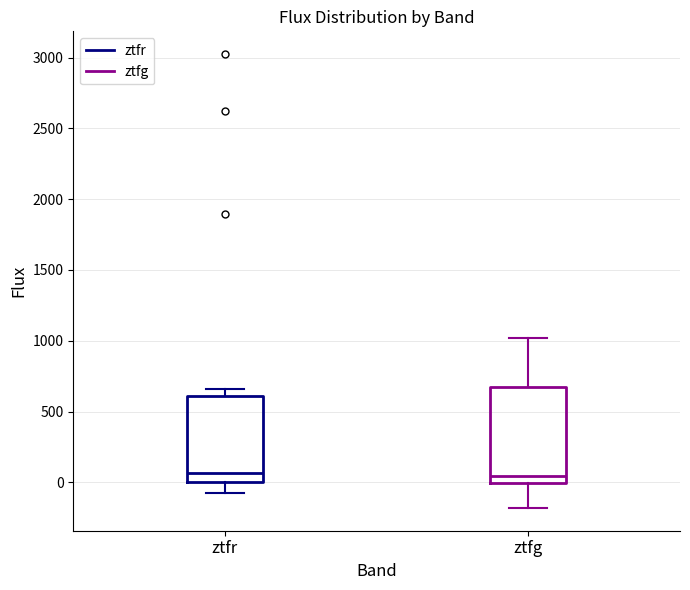

Reading left to right, transcribe this box plot: for each box, give where its median line is, the range the box spans, and where its two whiskers end, as read against the y-axis. The values are not printed on the chart, so give them approximately, as read against the axis.

ztfr: median 50, box 0 to 600, whiskers -100 to 650
ztfg: median 50, box 0 to 700, whiskers -200 to 1000